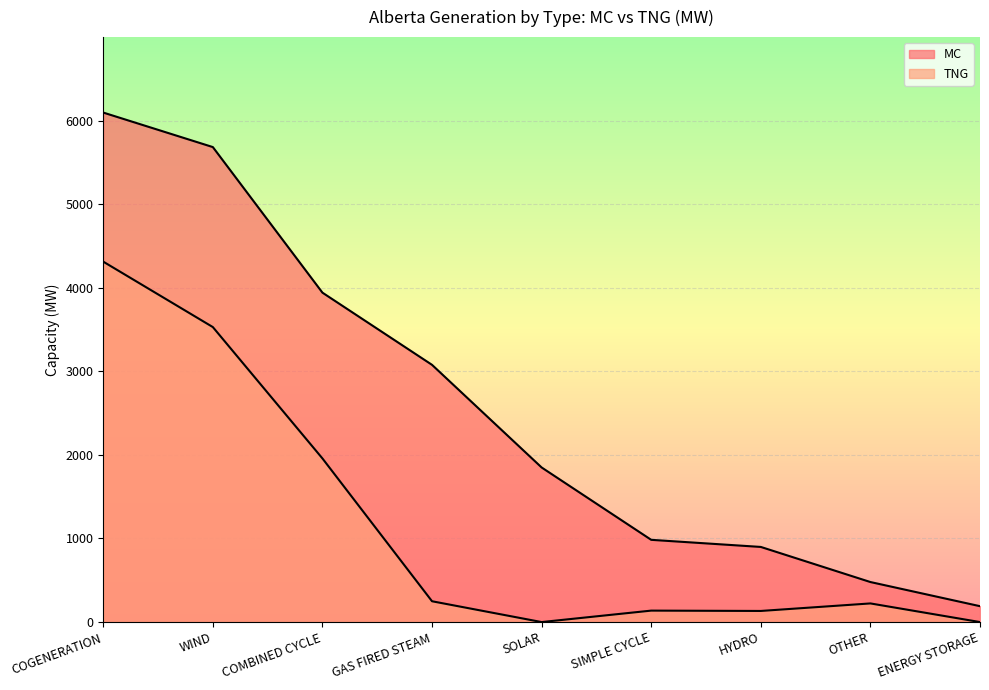

At which label does MC reach its minimum?

ENERGY STORAGE